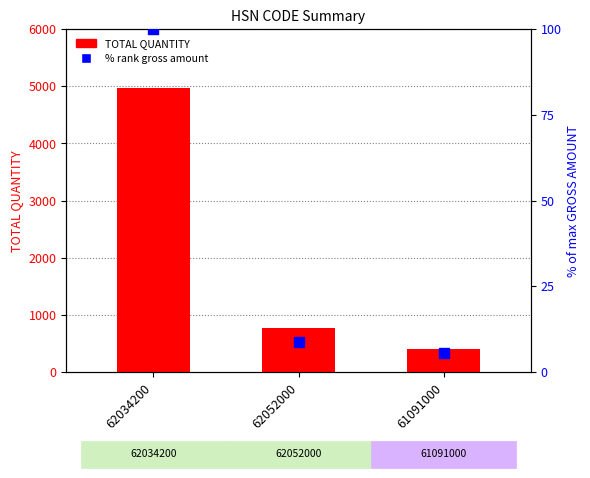

Which series contains the lowest Y value?

% rank gross amount